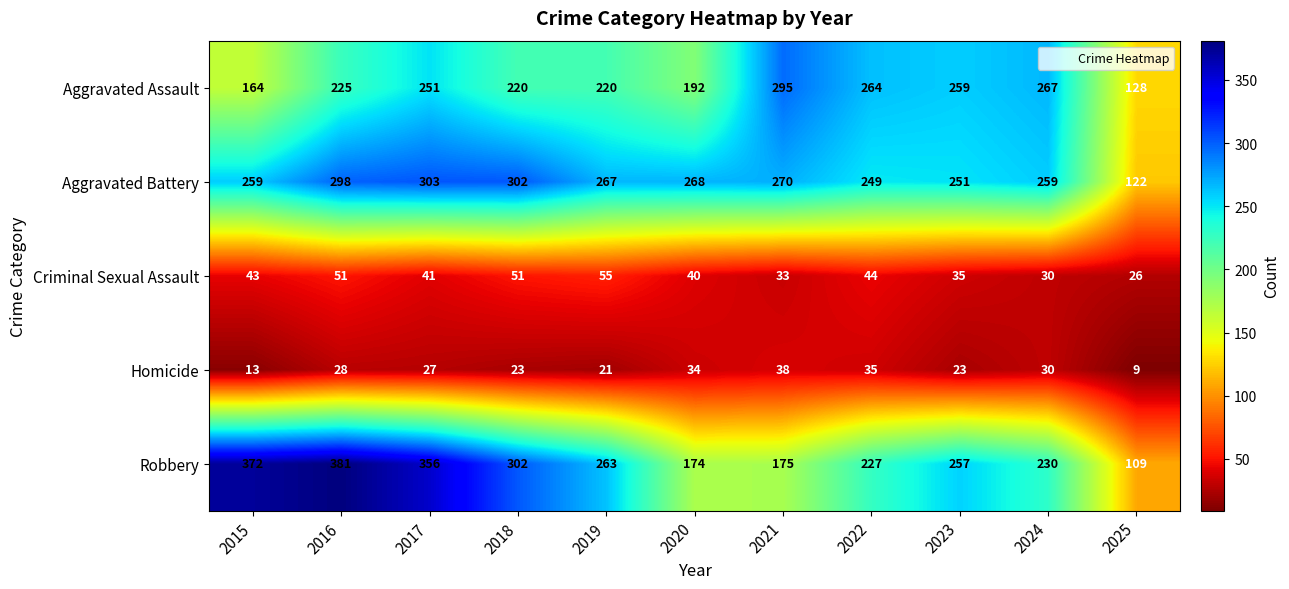

True or false: Homicide has a value of 27 at 2017.

True